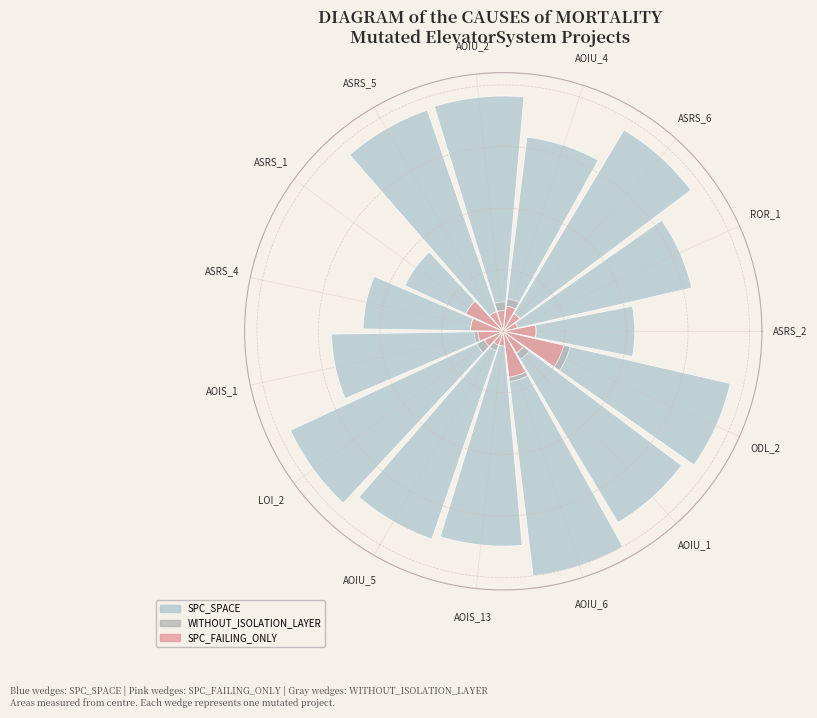

What is the total percentage of AOIU_4 and AOIS_1?

12.2%